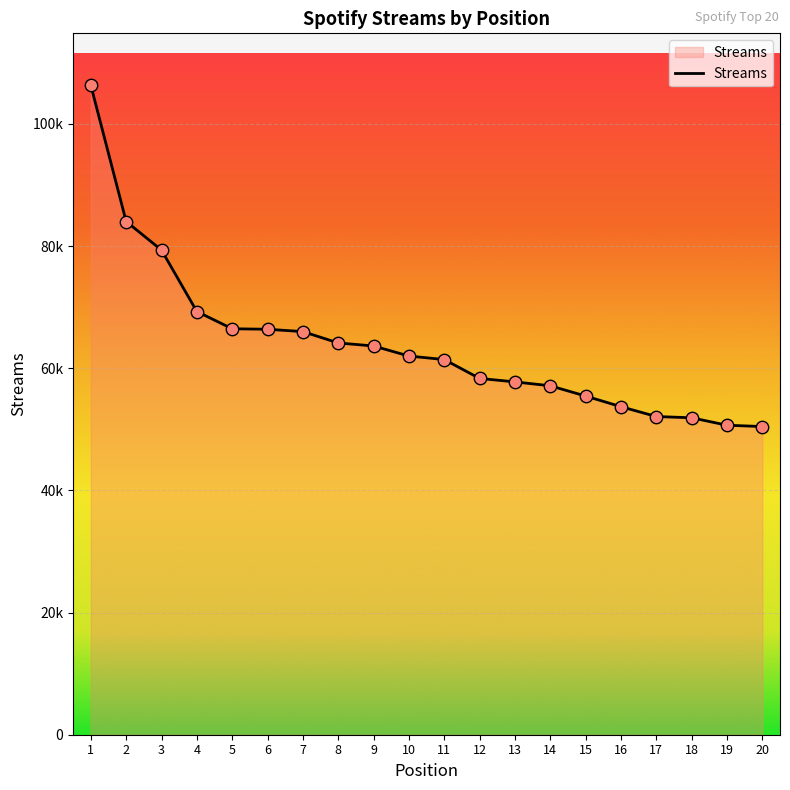

Between 13 and 19, which is larger?

13